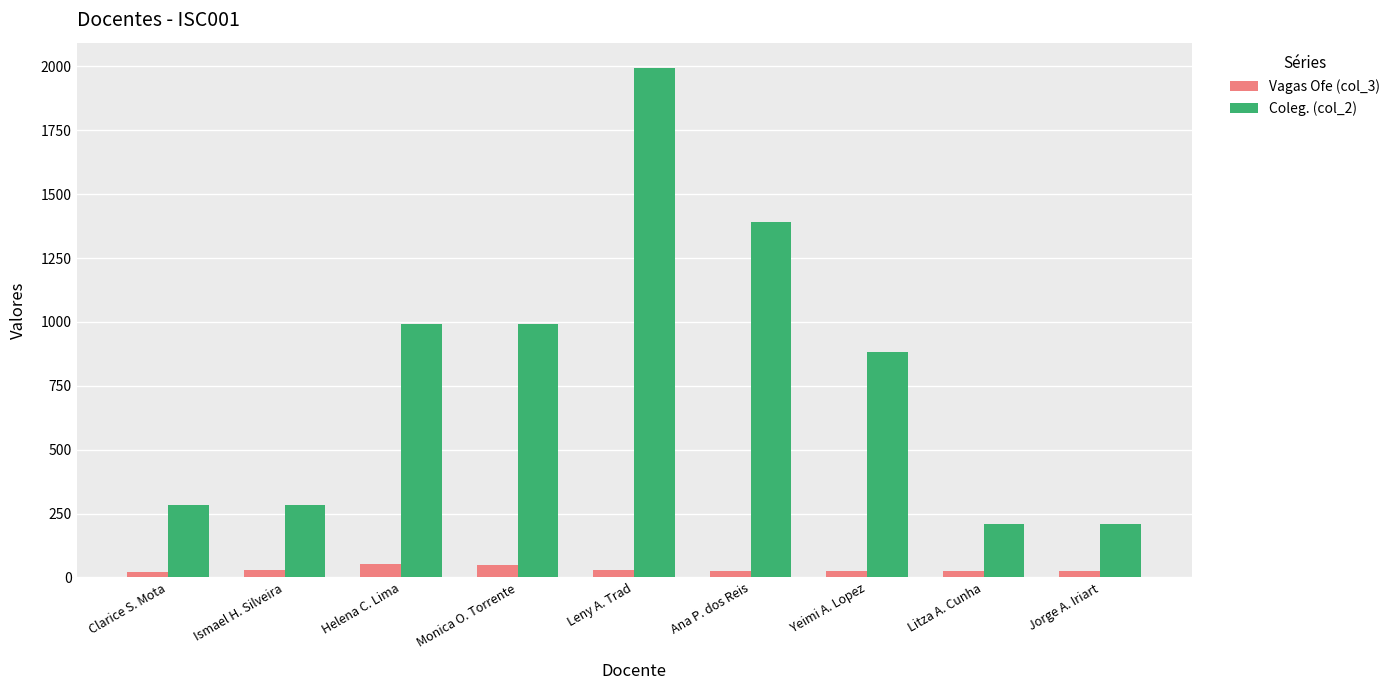

What position from the left is Helena C. Lima?

3